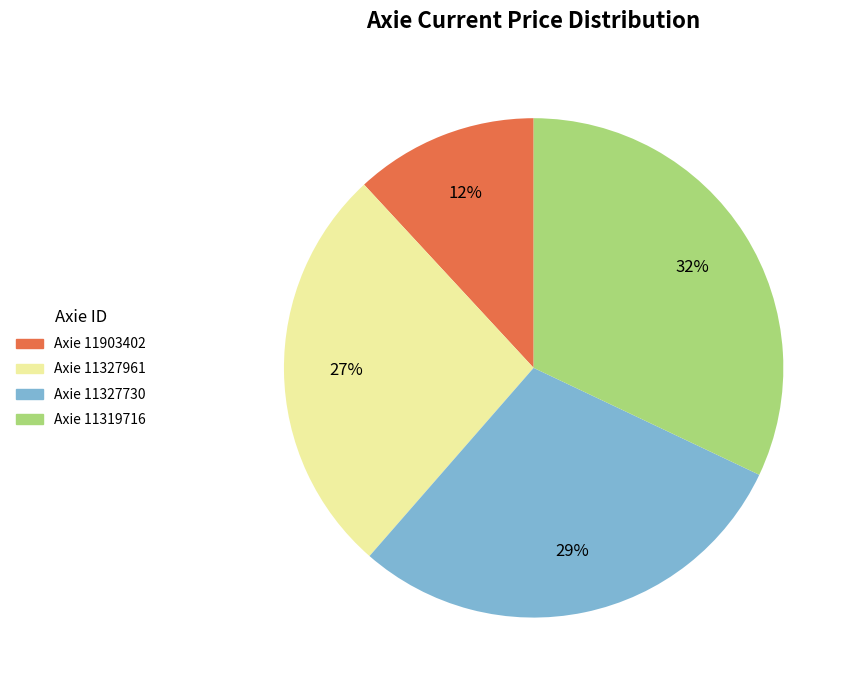

Which slice is the smallest?

Axie 11903402